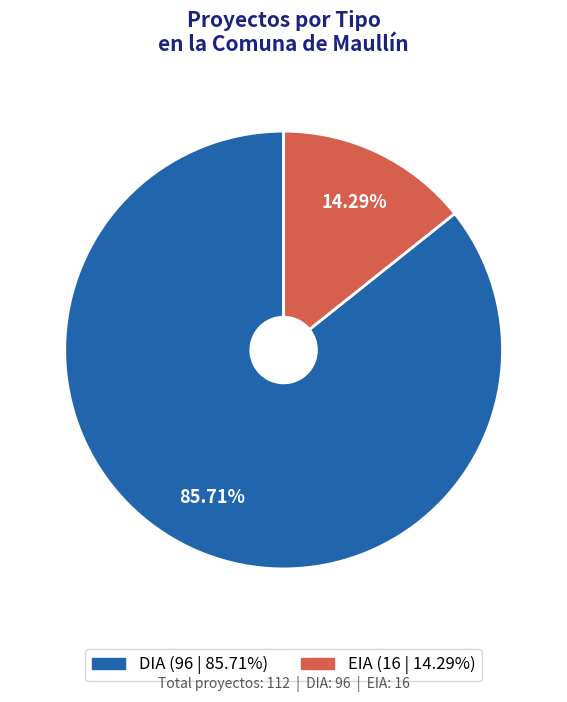

To the nearest percent, what is the combined percentage of EIA and DIA?

100%